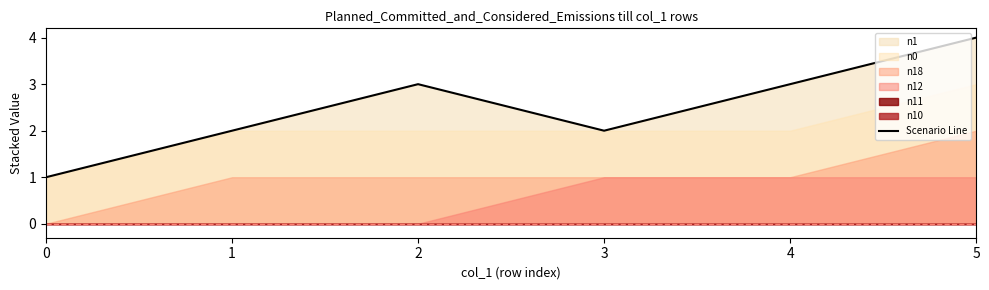

How many values are between 2 and 3?

4